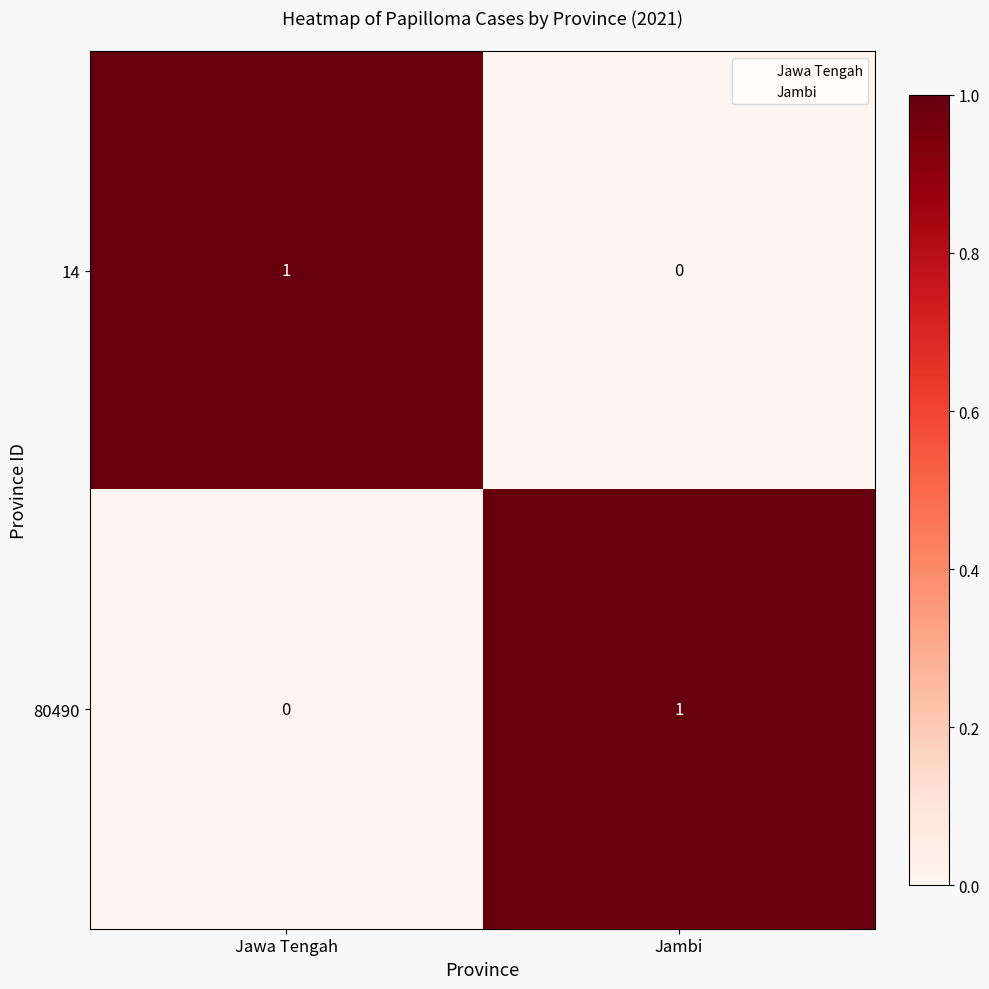

Is the value of 80490 at Jawa Tengah greater than the value of 14 at Jawa Tengah?

No